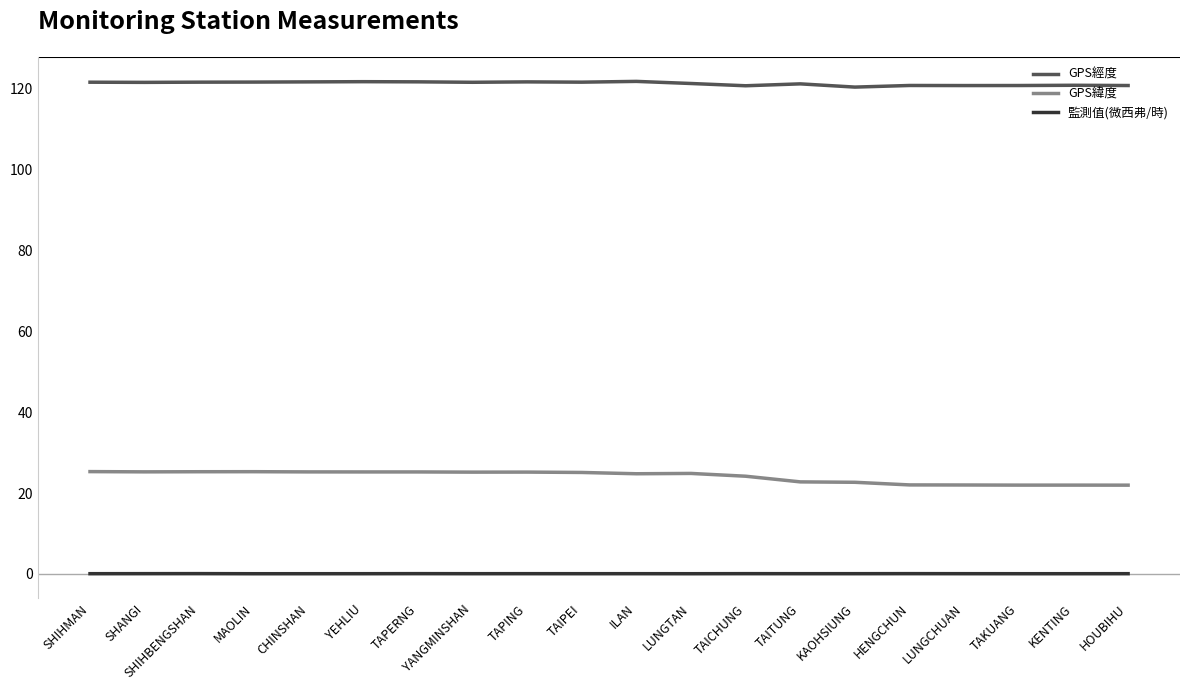

True or false: 監測值(微西弗/時) and GPS緯度 cross at least once.

False